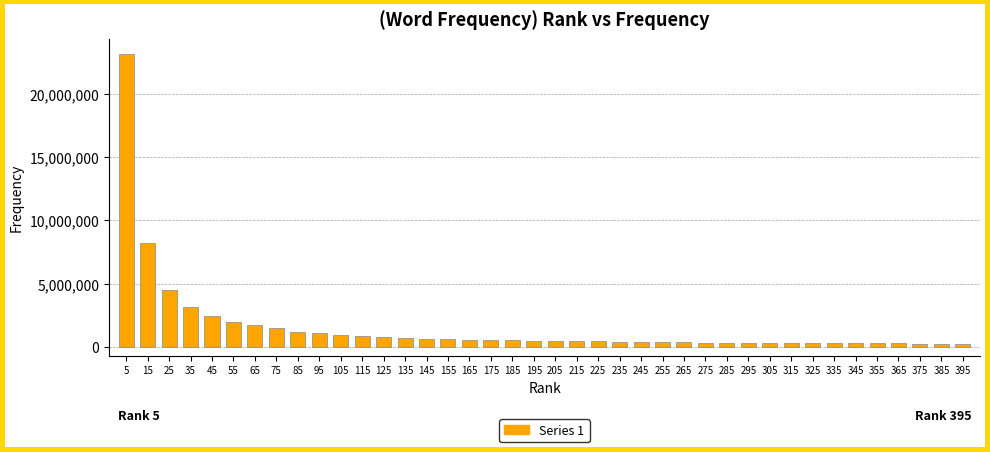

What is the difference between the maximum and minimum values?

22910359